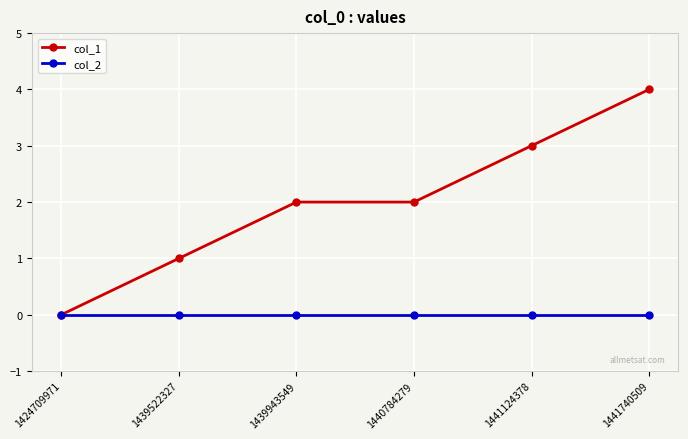

True or false: col_2 has a value of 0 at 1440784279.

True